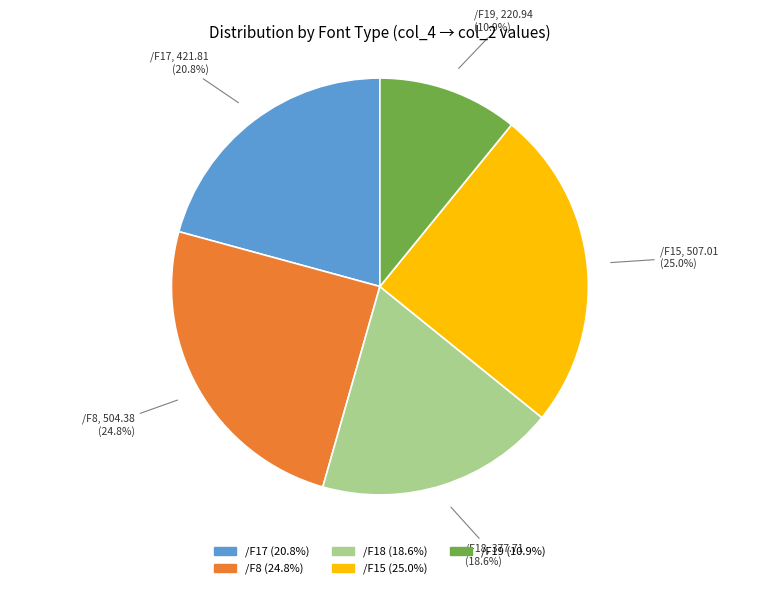

Is it true that /F15 is 25% of the pie?

True